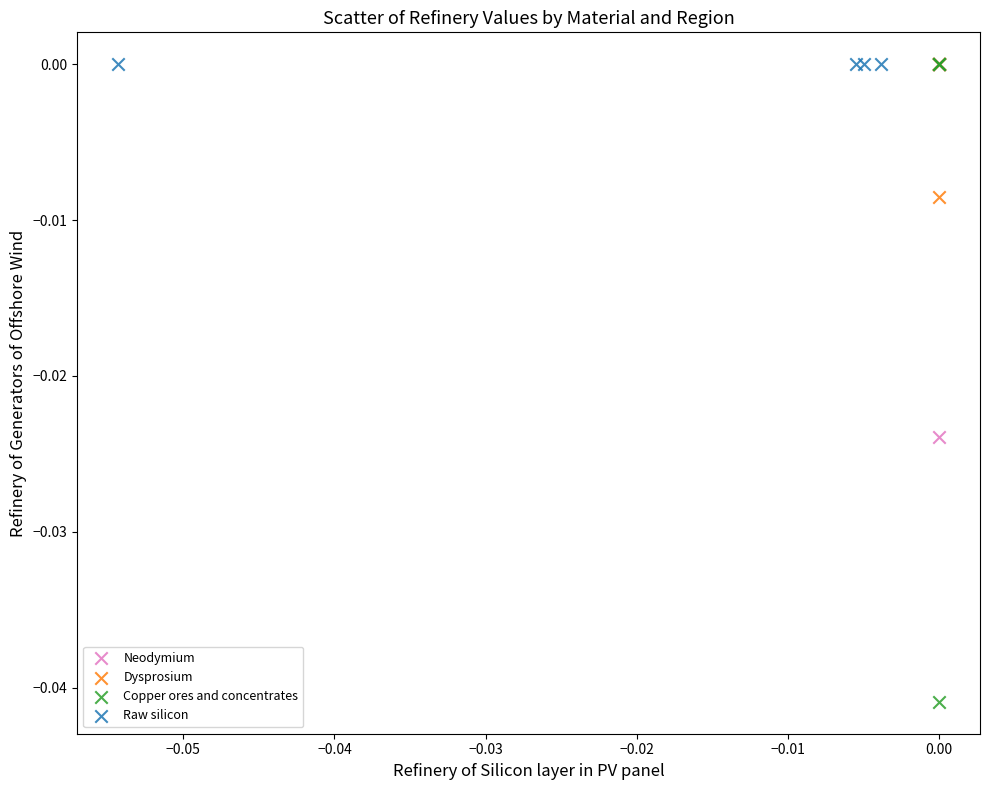

Which series contains the lowest Y value?

Copper ores and concentrates